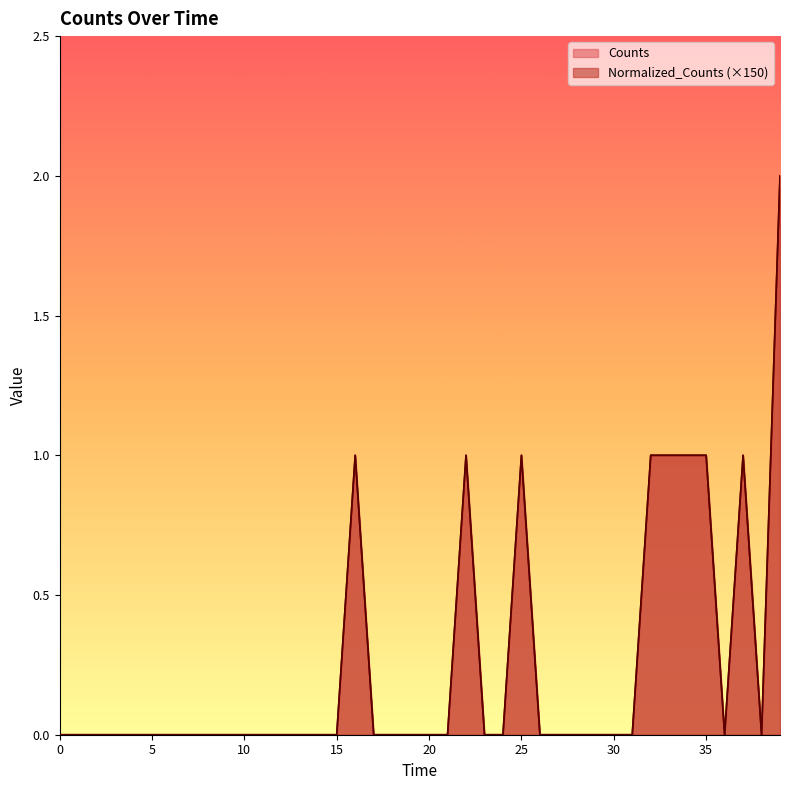

Rank the series by their maximum value, from highest to lowest.

Counts, Normalized_Counts